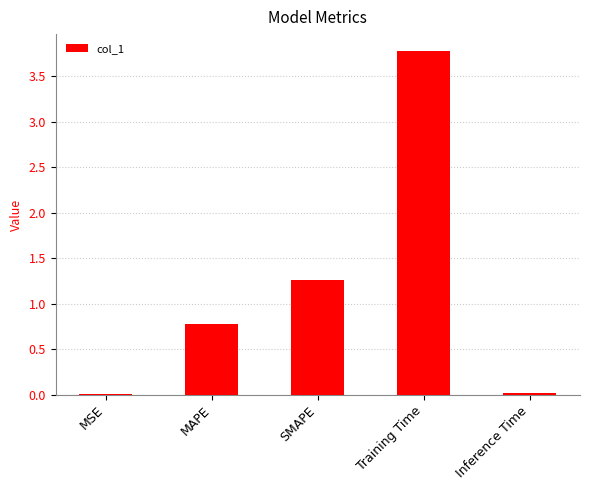

True or false: the data shows 1.3 at SMAPE.

True